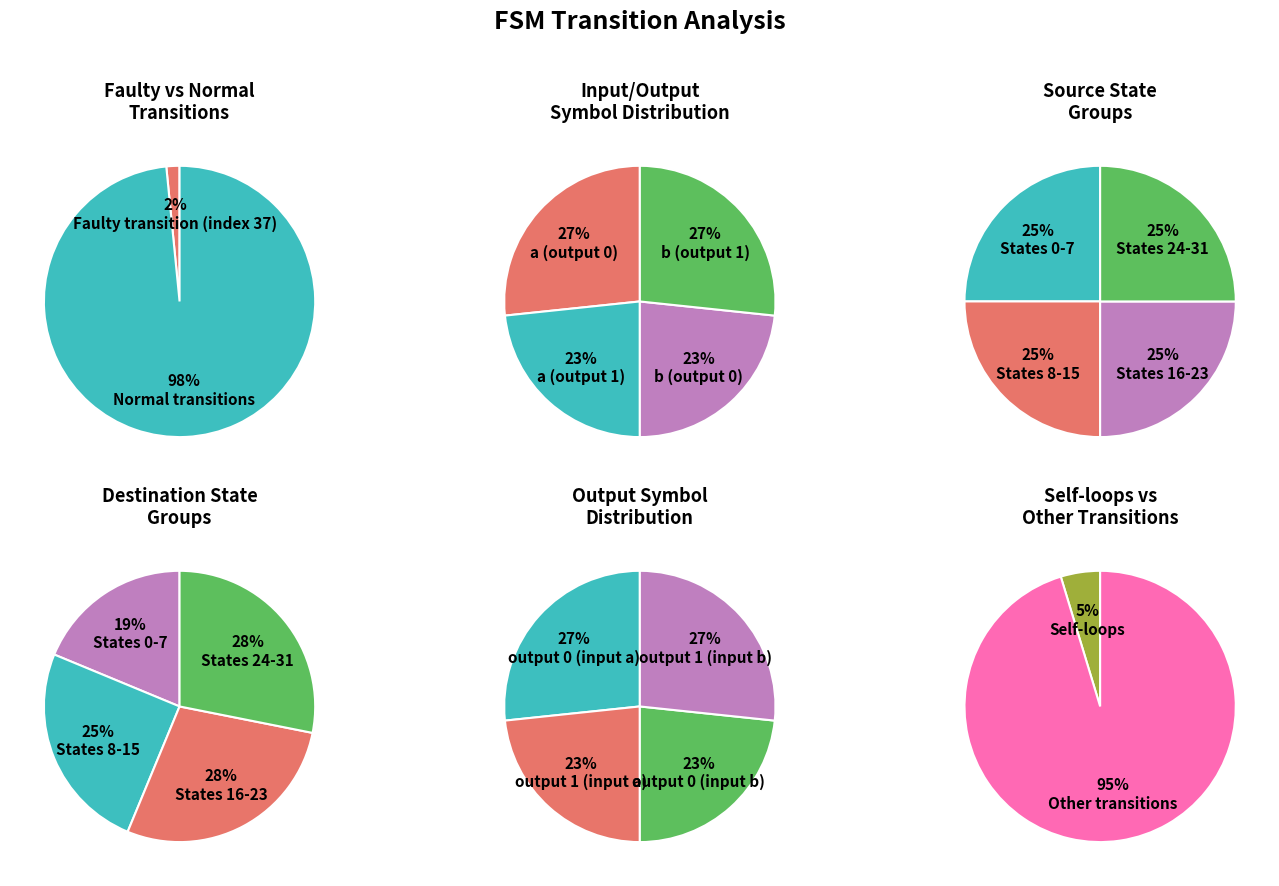

Do 0 and 5 together represent more than half of the pie?

No